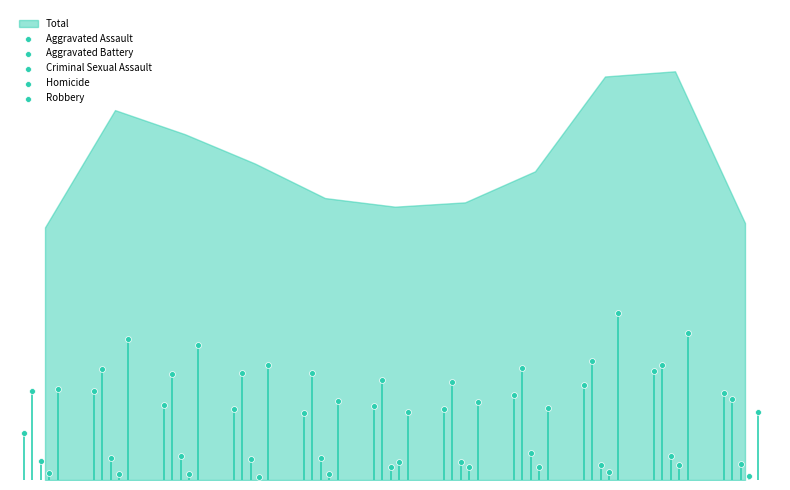

Which series contains the lowest Y value?

Homicide